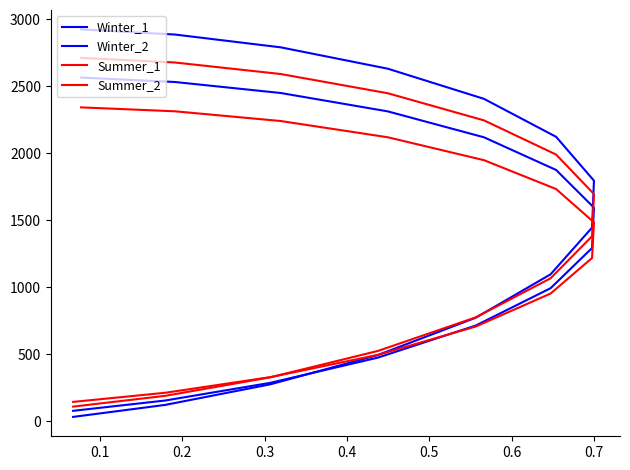

What is the total value across all series at 0.4?

2973.1